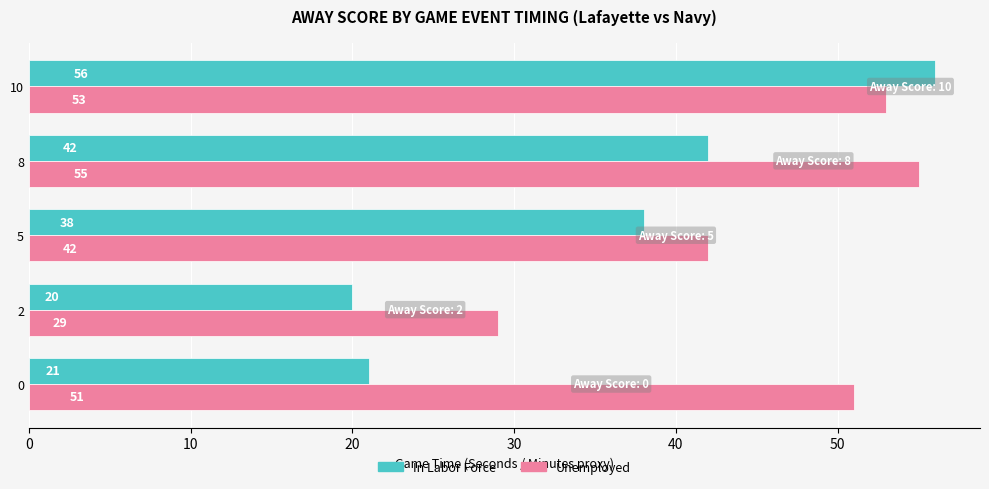

Where is In Labor Force nearest to the value 38?

5